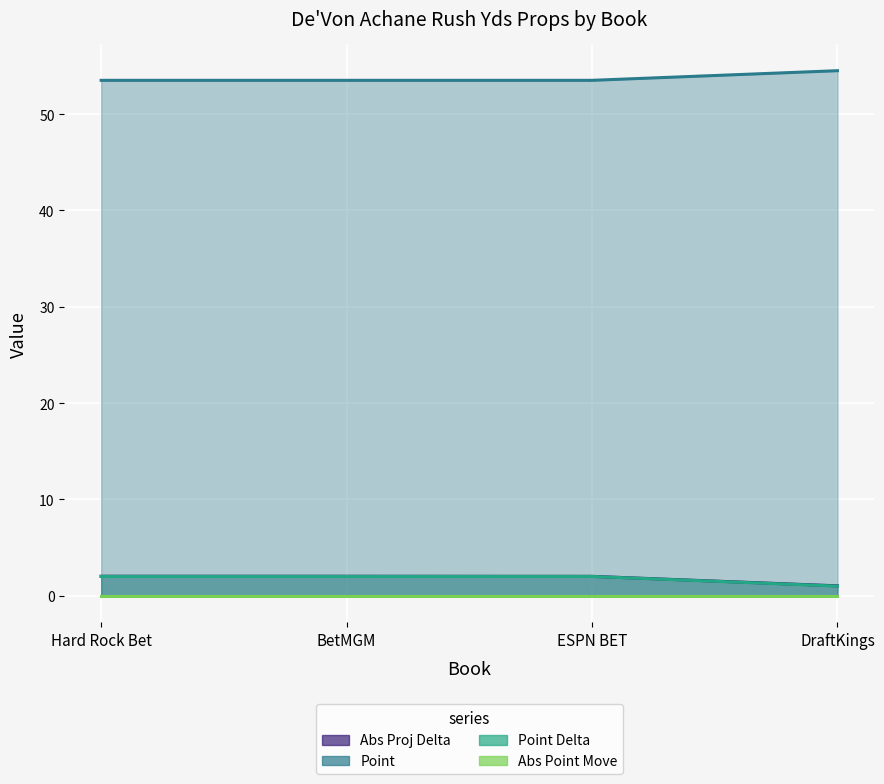

What is the total value across all series at Hard Rock Bet?

57.5